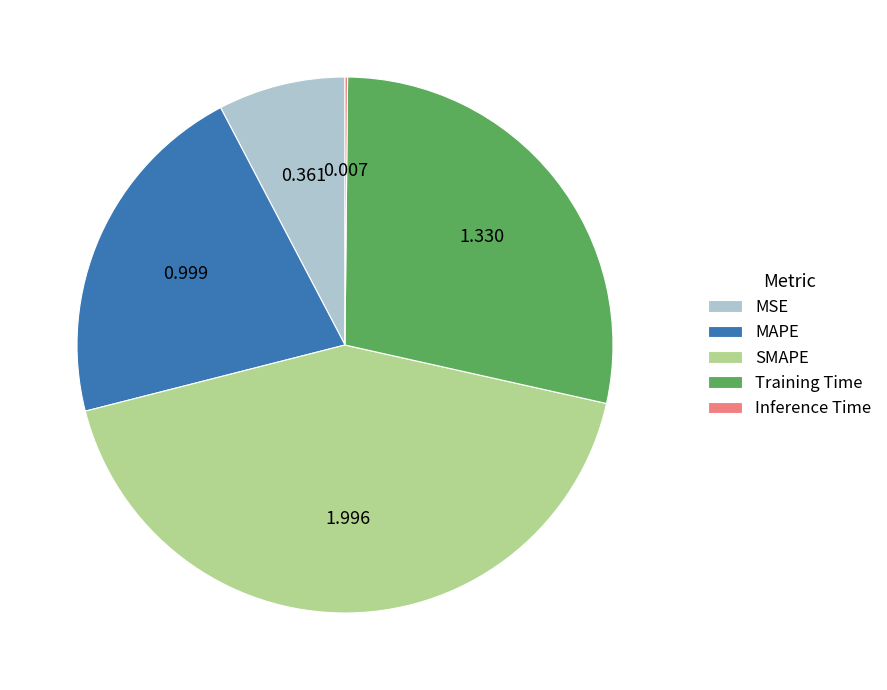

Does Training Time represent more than half of the total?

No